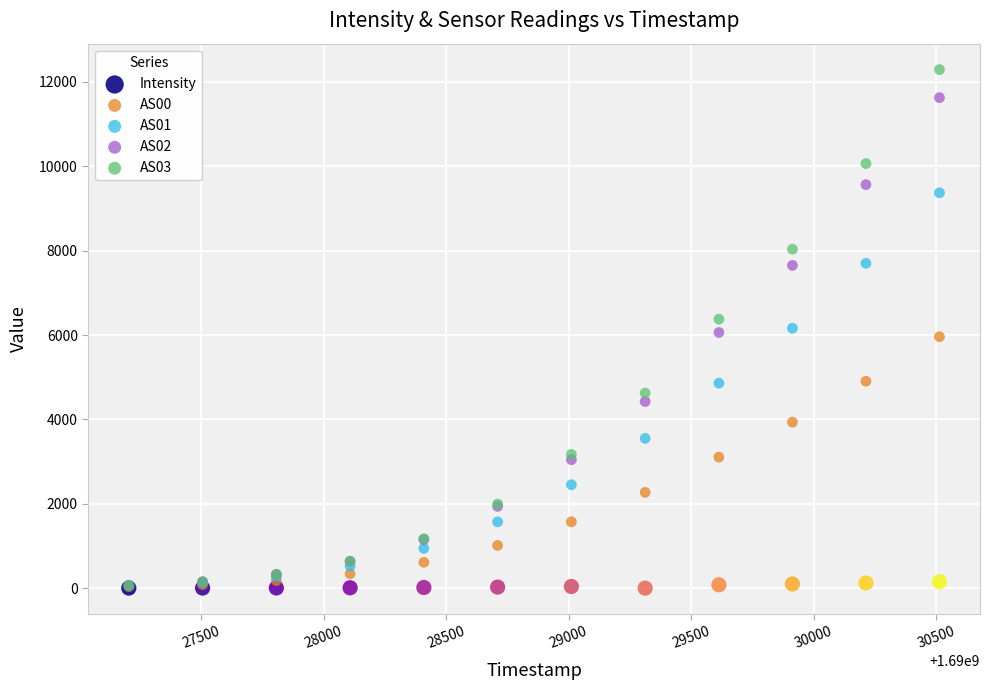

Which series has the widest spread of Y values?

AS03